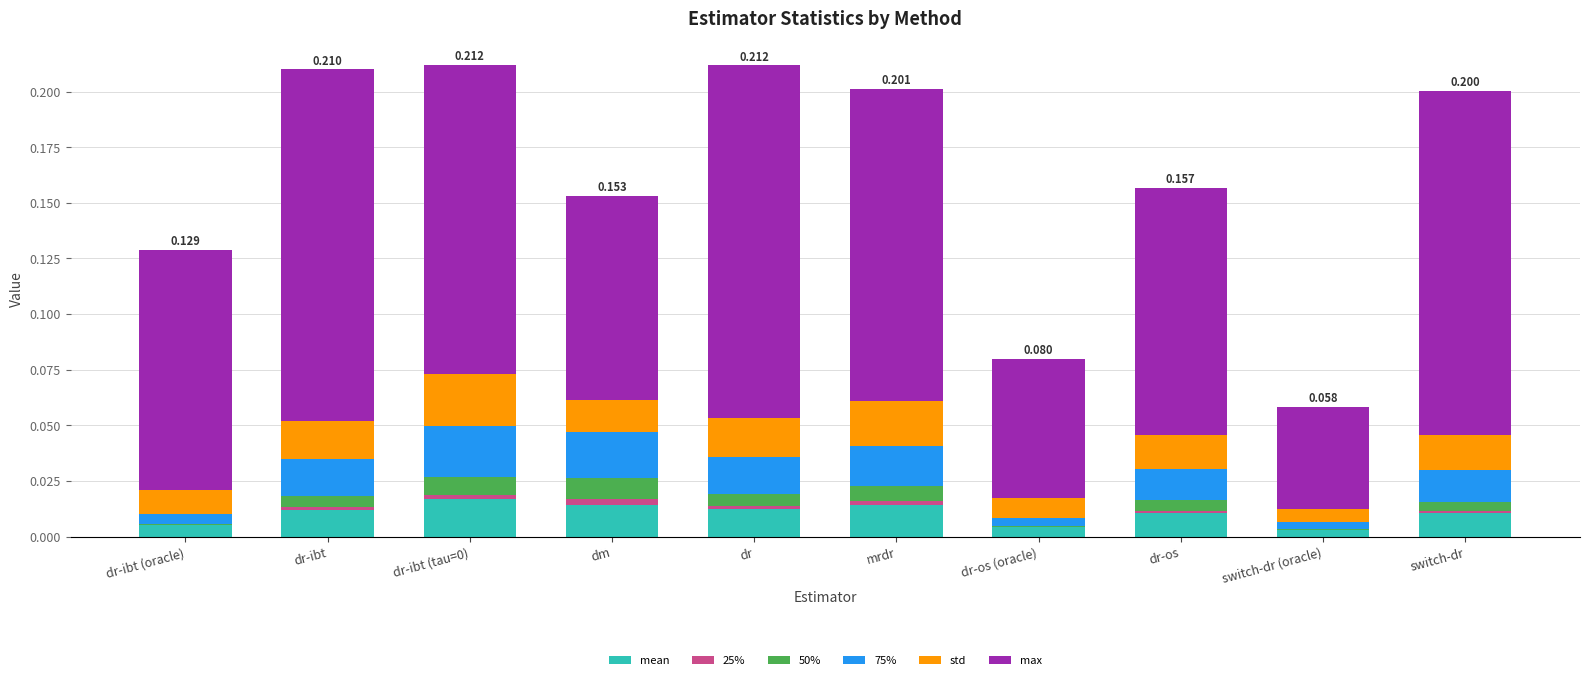

What is the label of the 10th bar from the left?

switch-dr